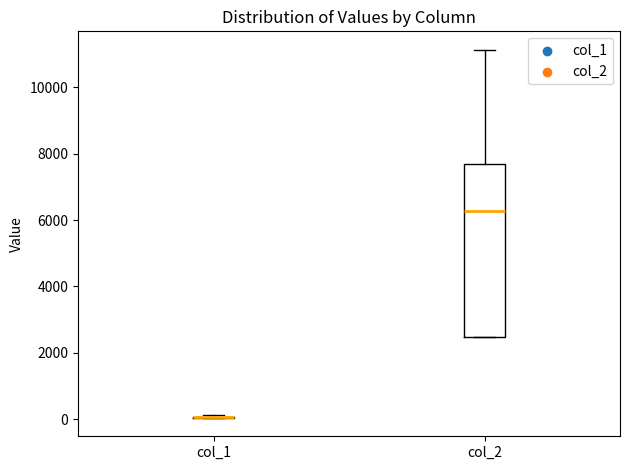

Comparing the boxes themselves (not the whiskers), which one is the tallest?

col_2